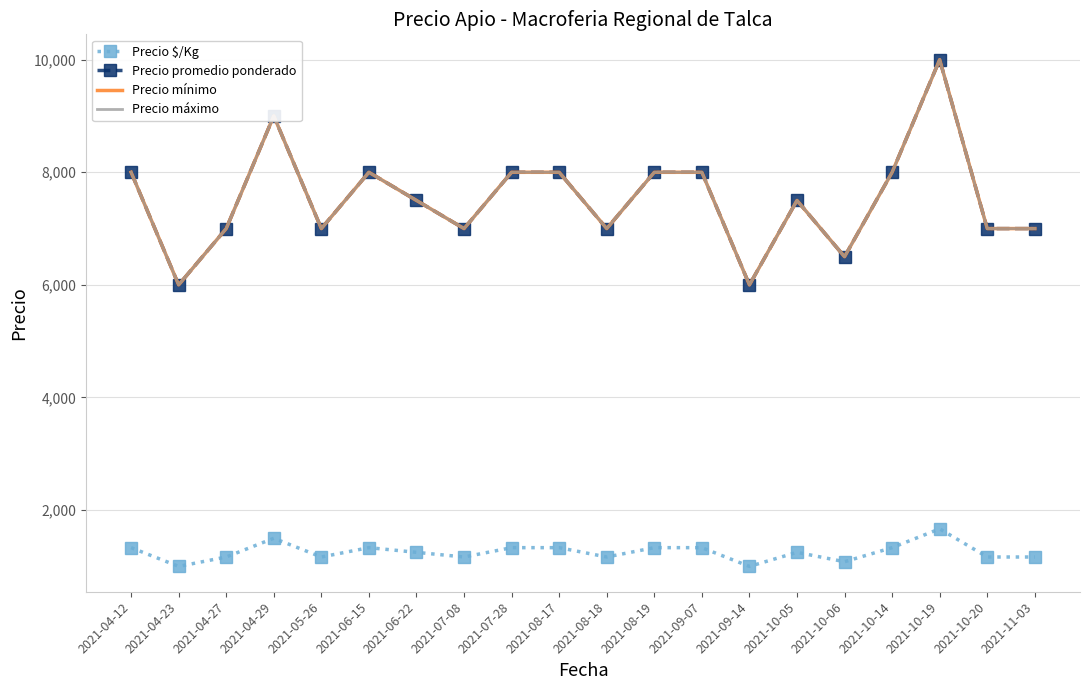

How many values in the Precio mínimo series exceed 7500?

9